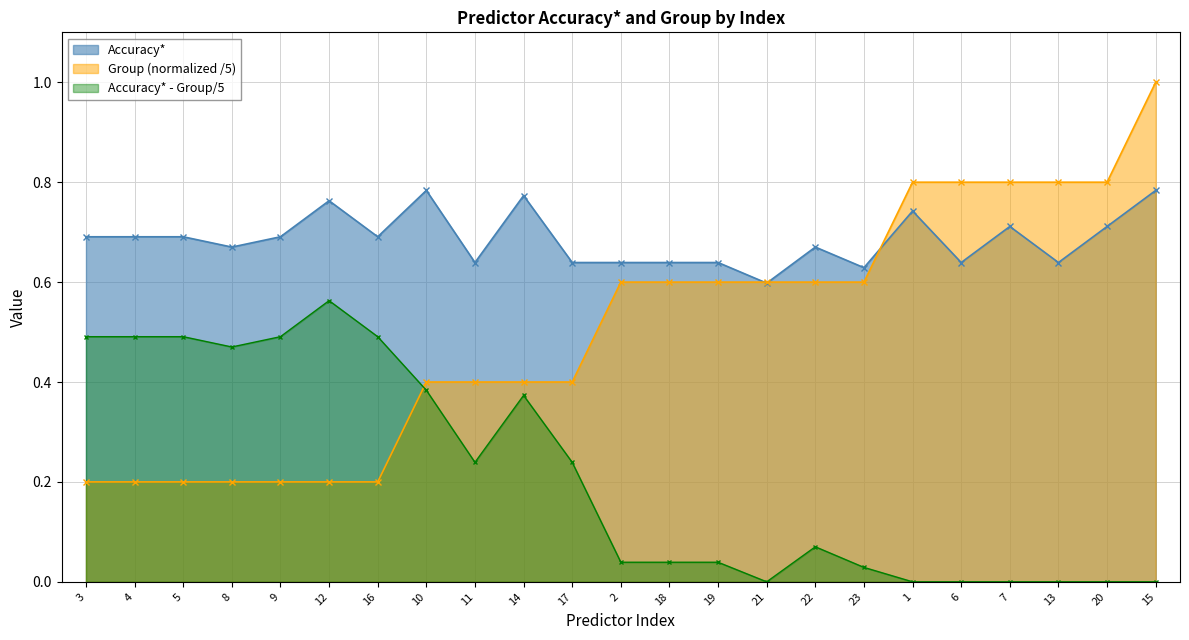

Reading left to right, extract all data points from this chart.

Accuracy*: 3=0.7	4=0.7	5=0.7	8=0.7	9=0.7	12=0.8	16=0.7	10=0.8	11=0.6	14=0.8	17=0.6	2=0.6	18=0.6	19=0.6	21=0.6	22=0.7	23=0.6	1=0.7	6=0.6	7=0.7	13=0.6	20=0.7	15=0.8
Group: 3=0.2	4=0.2	5=0.2	8=0.2	9=0.2	12=0.2	16=0.2	10=0.4	11=0.4	14=0.4	17=0.4	2=0.6	18=0.6	19=0.6	21=0.6	22=0.6	23=0.6	1=0.8	6=0.8	7=0.8	13=0.8	20=0.8	15=1.0